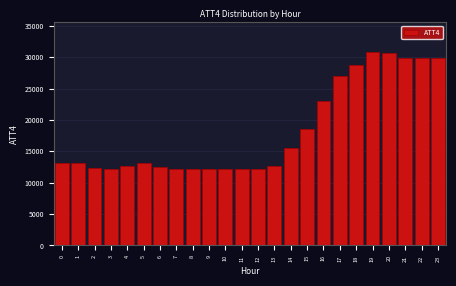

The value at 12 is 12200. True or false?

True